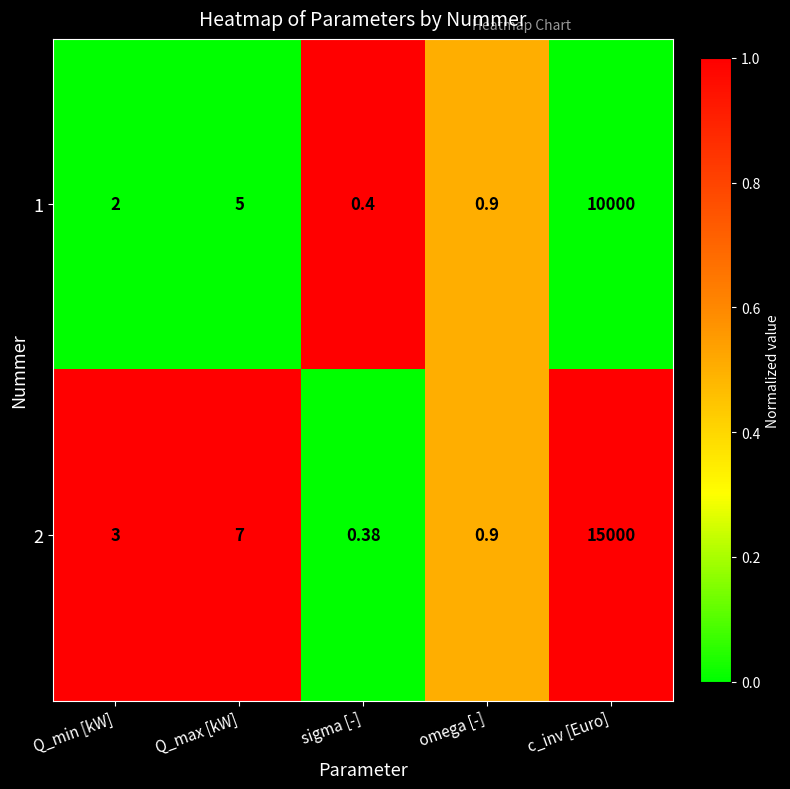

Rank the series by their average value, from highest to lowest.

2, 1